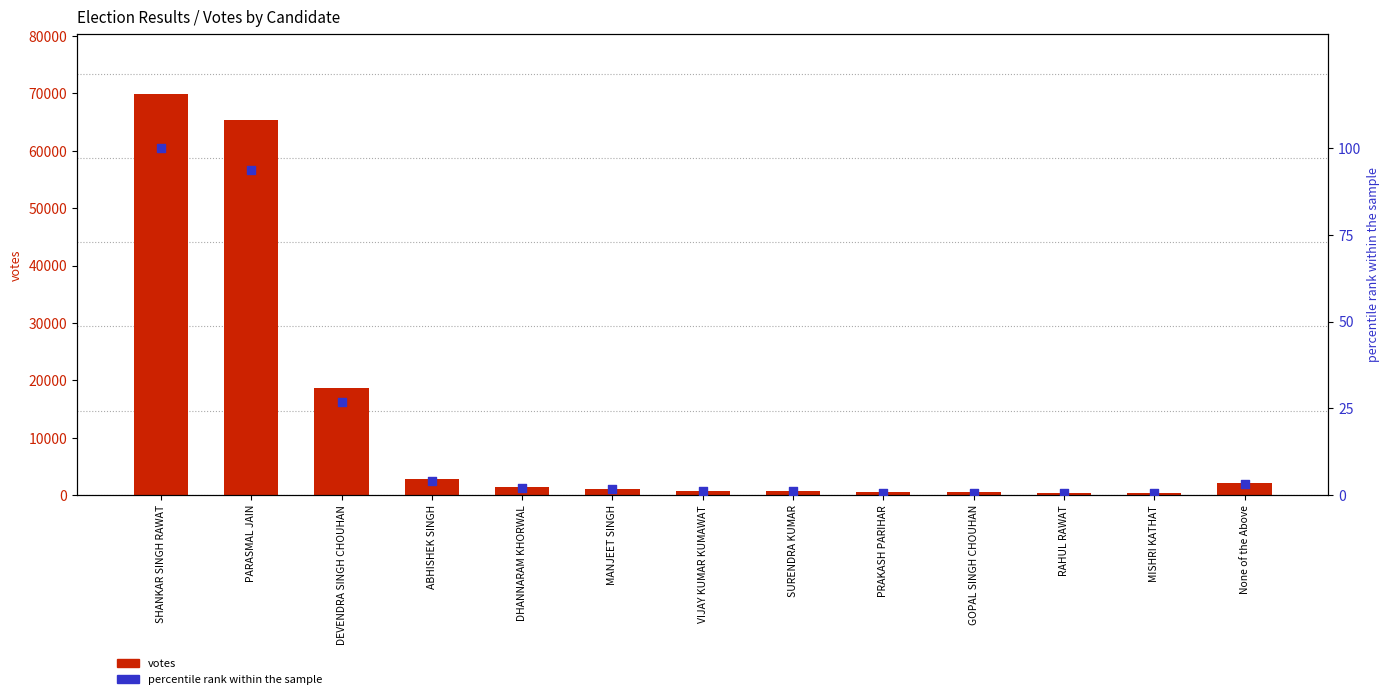

At which category is the sum across all series the highest?

SHANKAR SINGH RAWAT